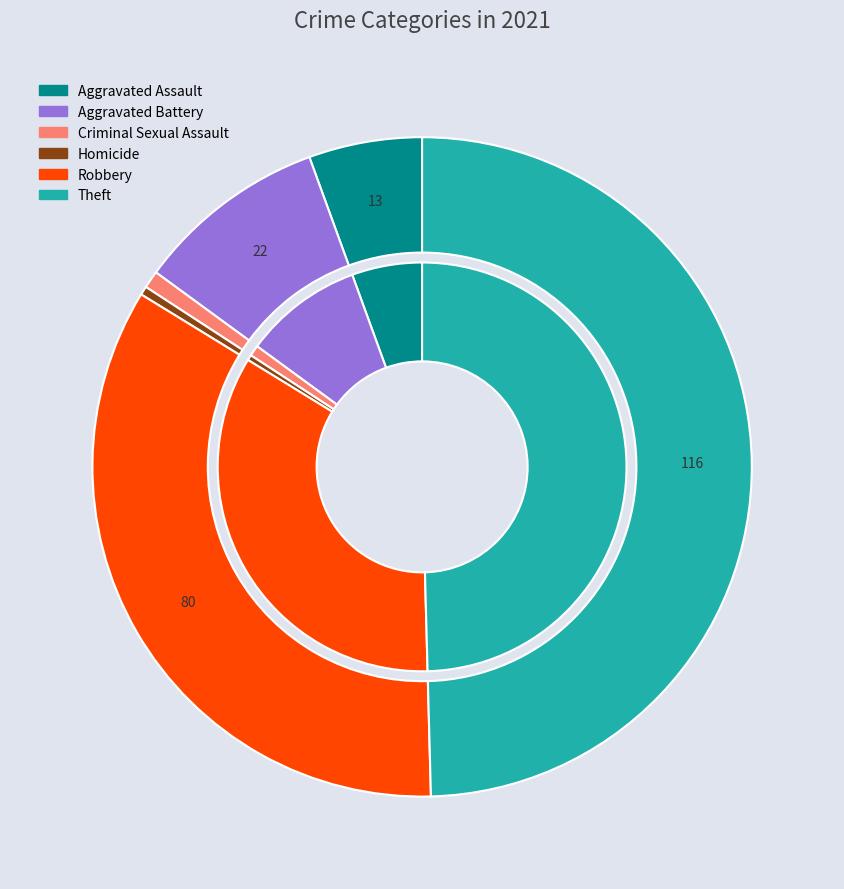

To the nearest percent, what is the combined percentage of Homicide and Aggravated Battery?

10%